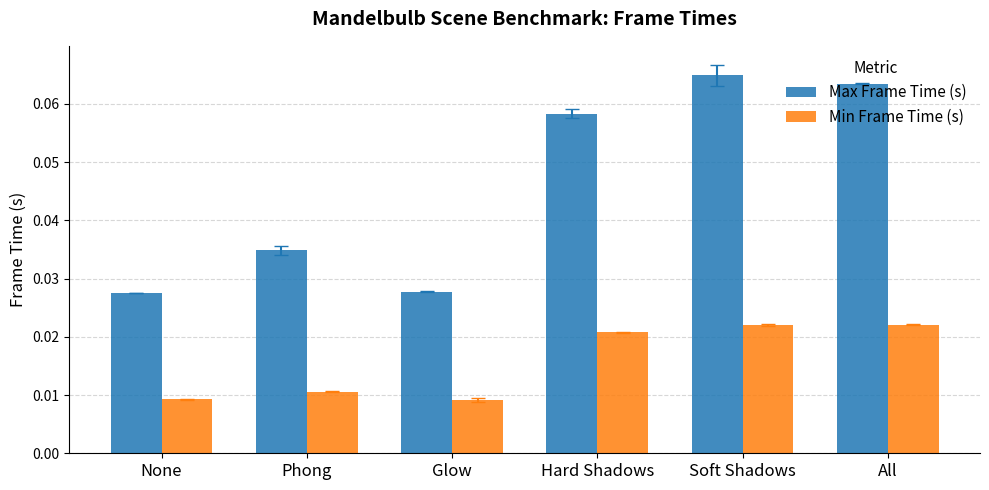

List the series in order of their peak value, highest first.

Max Frame Time (s), Min Frame Time (s)